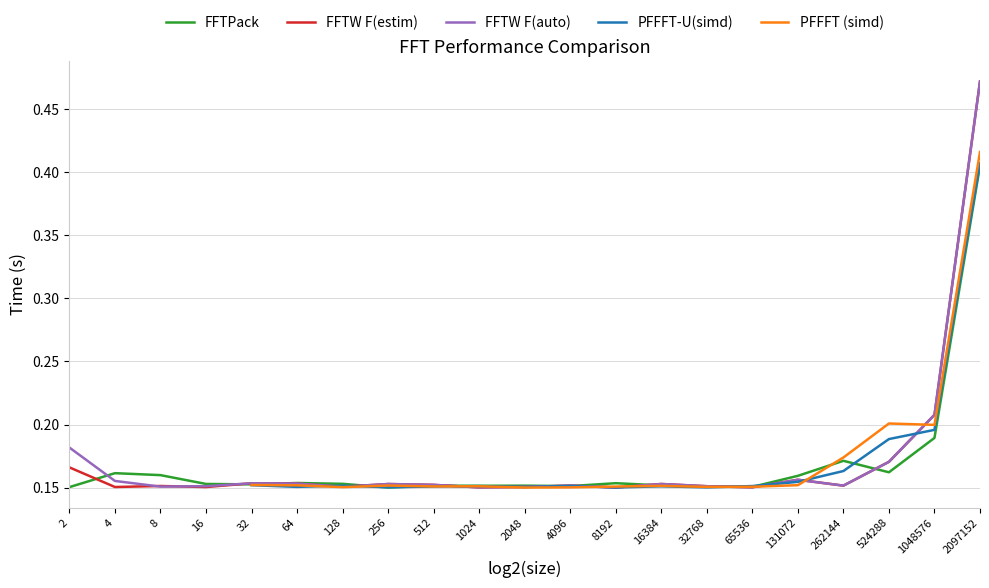

What is the difference between the second highest and second lowest values in the FFTW F(estim) series?

0.1